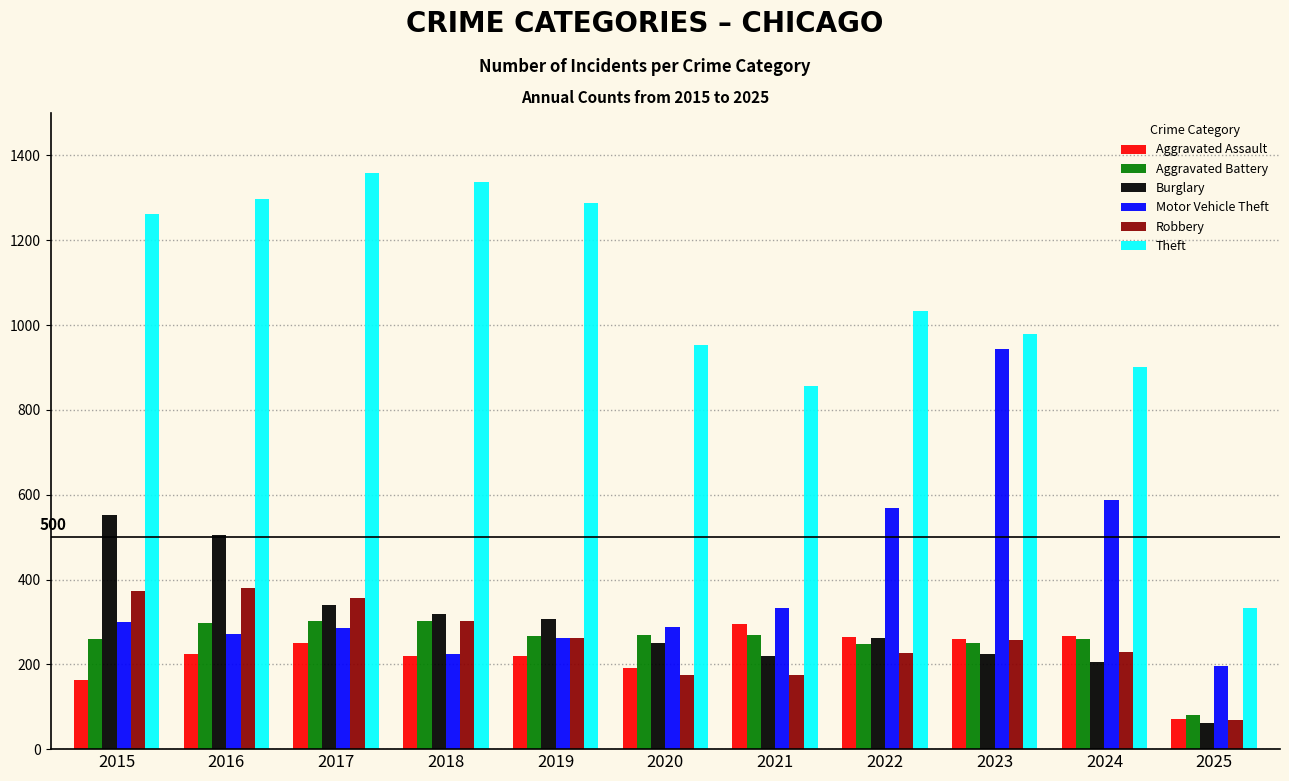

What is the difference between the Aggravated Assault values at 2015 and 2020?

28